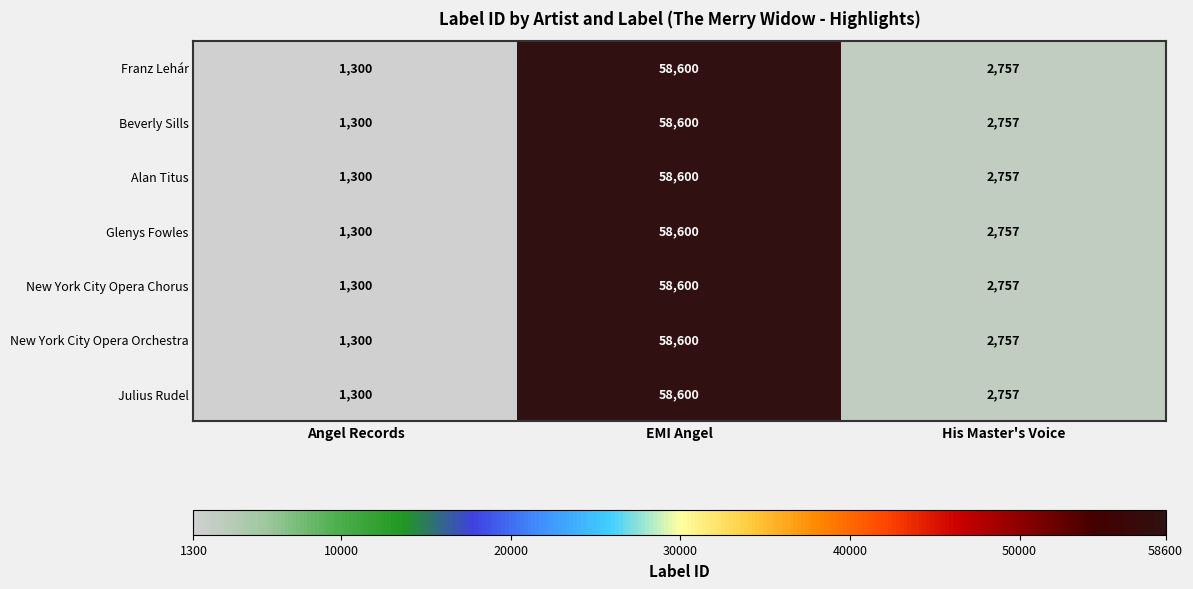

At which category is the sum across all series the highest?

EMI Angel